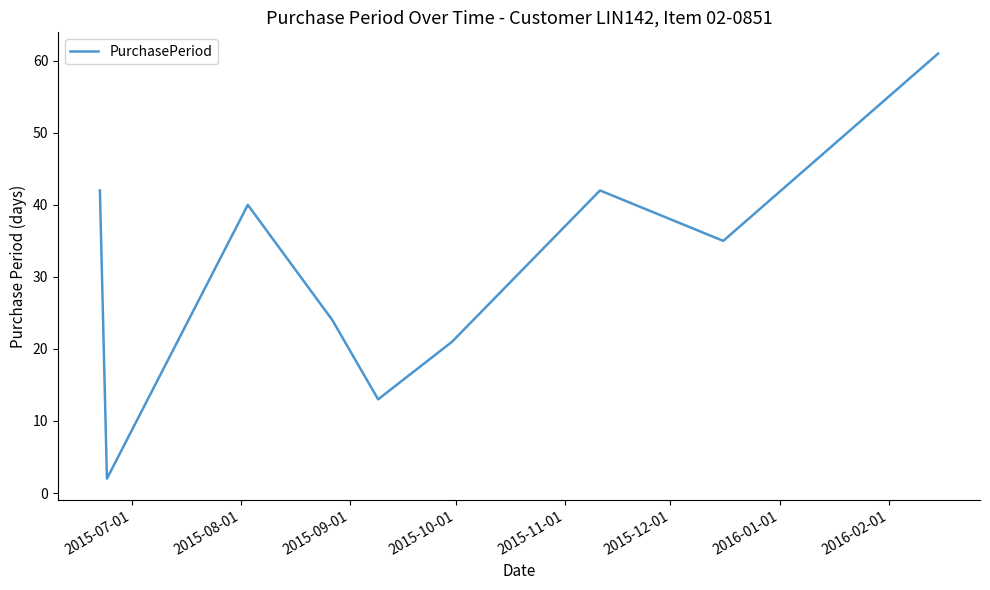

What is the difference between the maximum and minimum values?

59